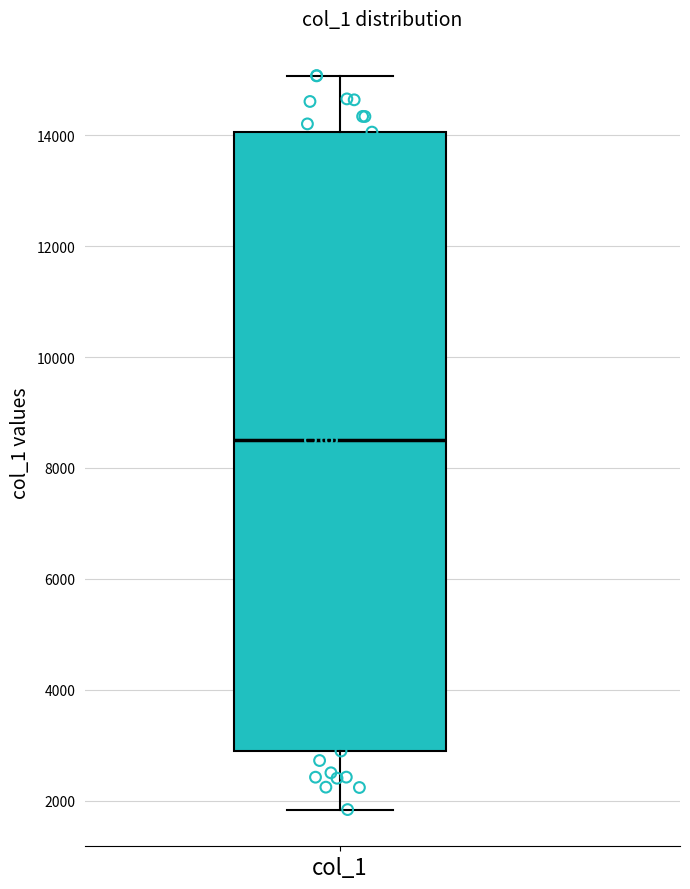

Where is the lower edge of the box for col_1 on the y-axis? The values are not printed on the chart, so give them approximately, as read against the axis.

2800